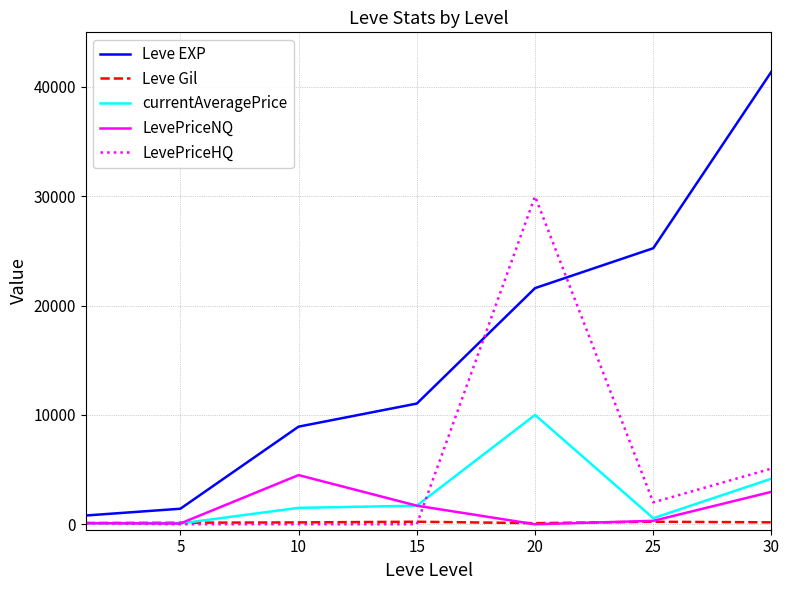

Does the chart have visible grid lines?

Yes